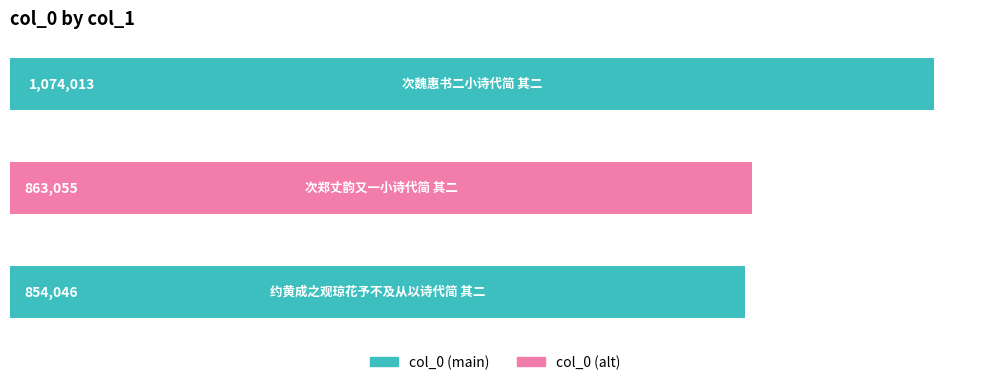

What is the minimum value shown in the chart?

854046